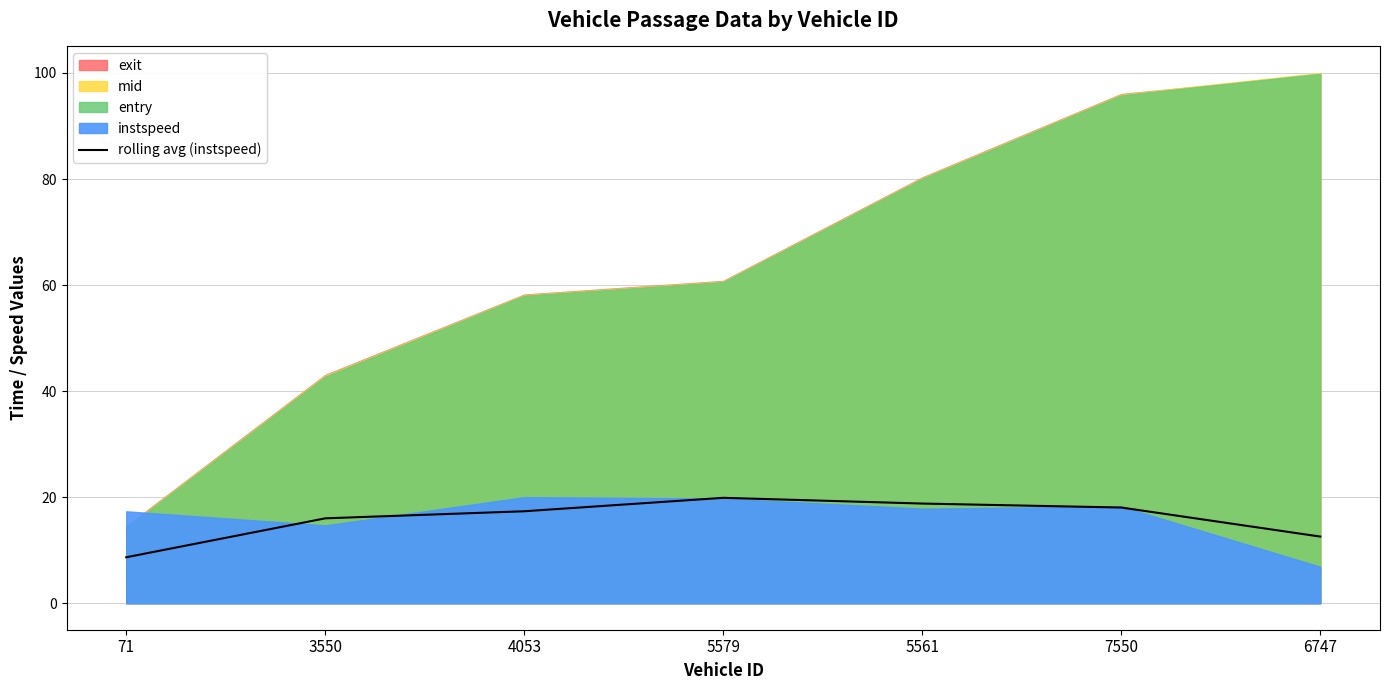

What is the approximate value at 5561?

18.8